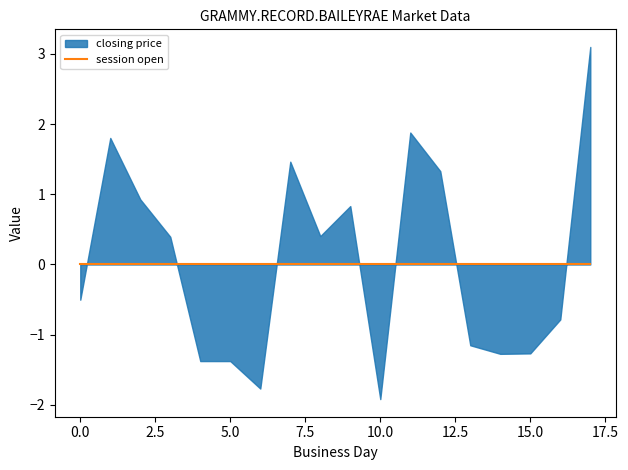

True or false: session high and open interest intersect in this chart.

False